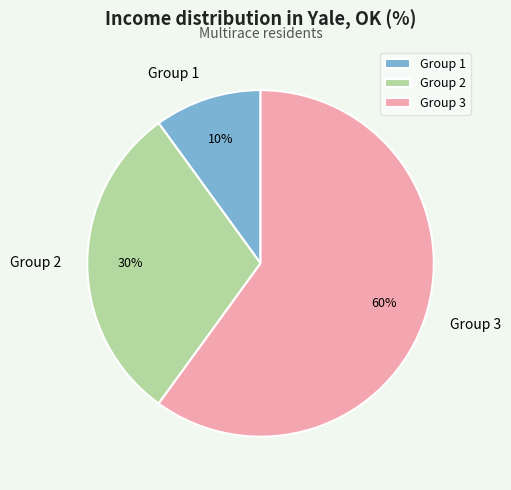

Is there a majority slice in this chart?

Yes